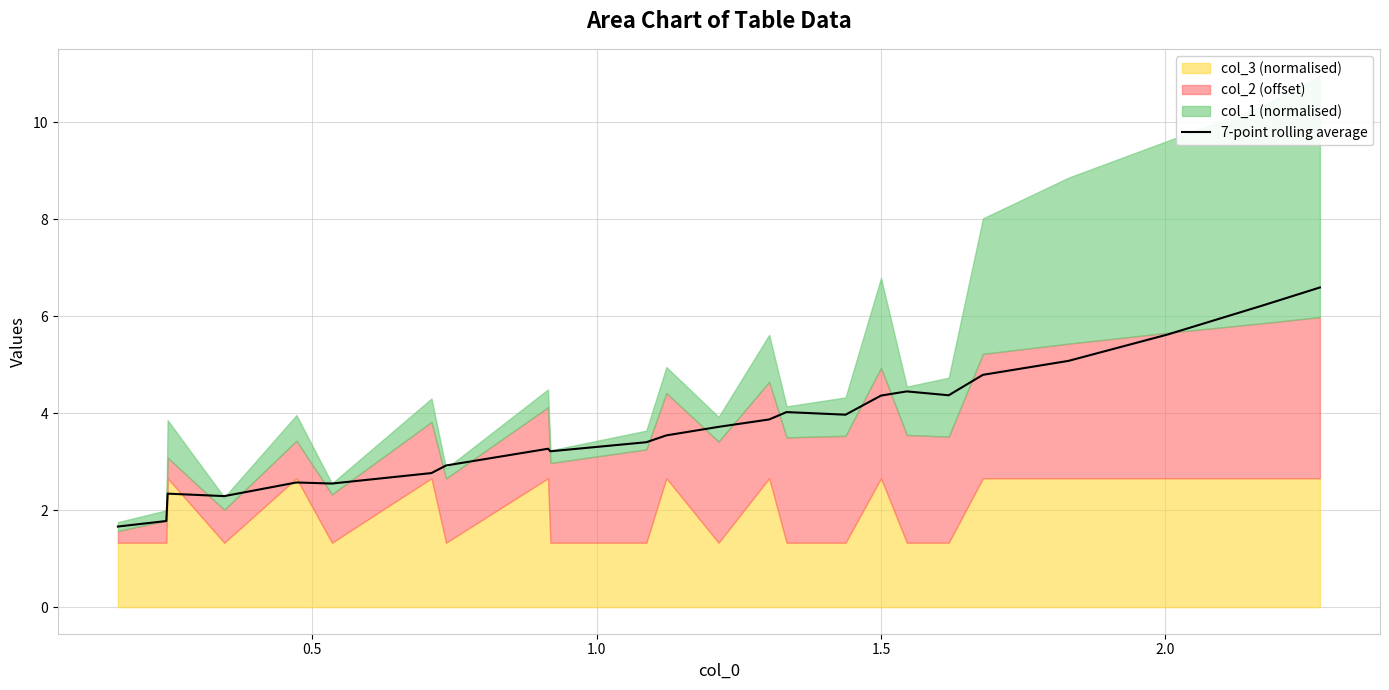

What is the maximum value for 7-point rolling average?

6.6